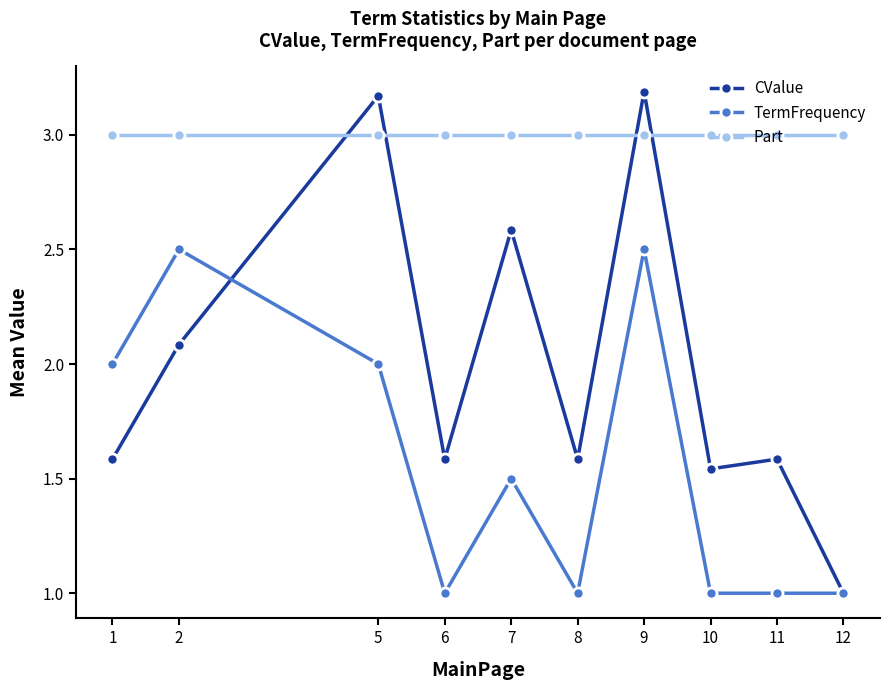

What is the value of the Part point at the 9th from the left?

3.0